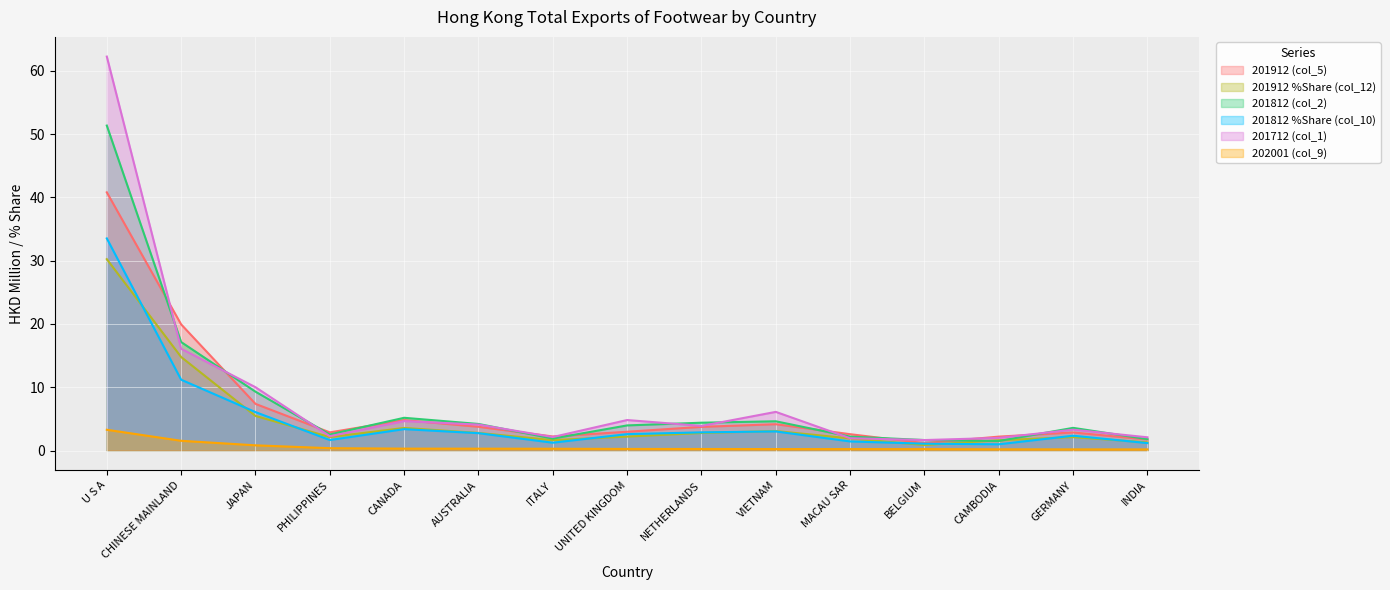

Which series has the widest spread of values?

201712 (col_1)